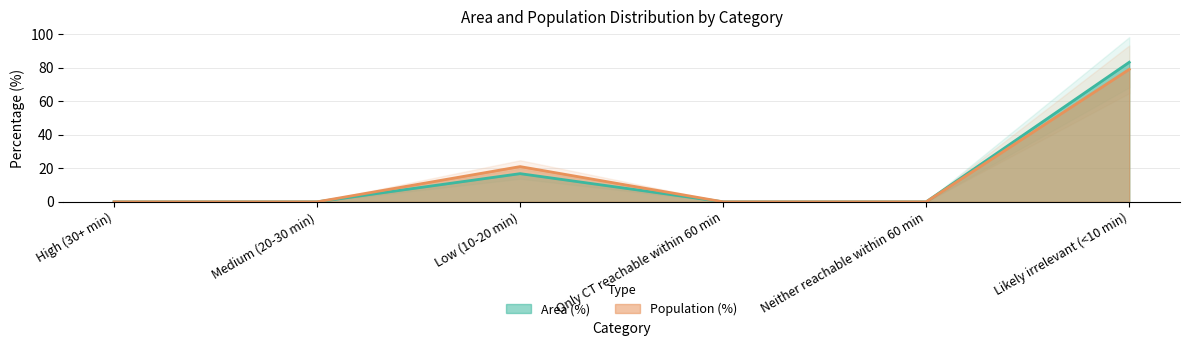

How many categories are shown in the chart?

6